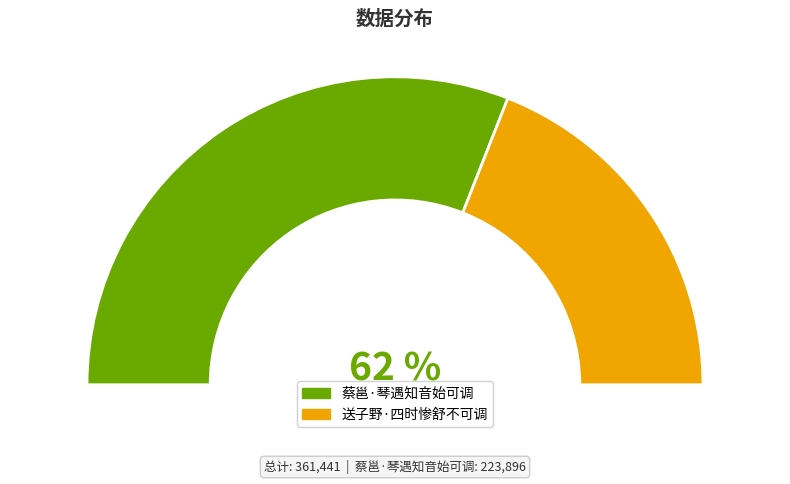

Which category has the smallest portion of the pie?

送子野·四时惨舒不可调